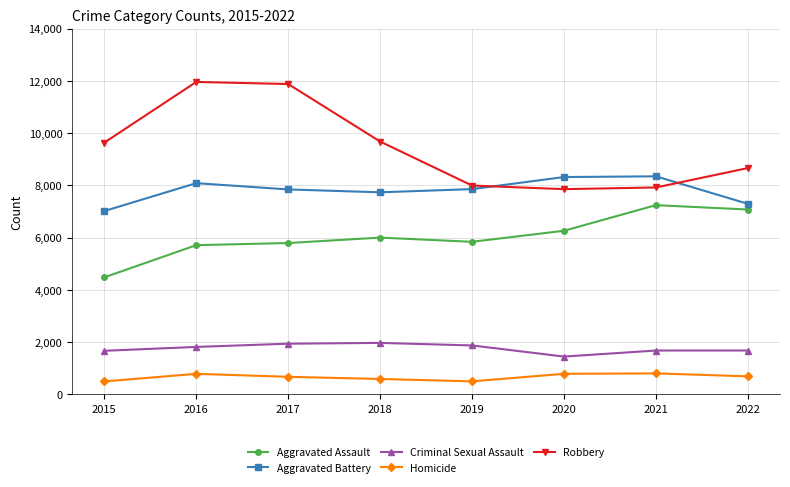

At 2017, list the series in order from largest to smallest.

Robbery, Aggravated Battery, Aggravated Assault, Criminal Sexual Assault, Homicide